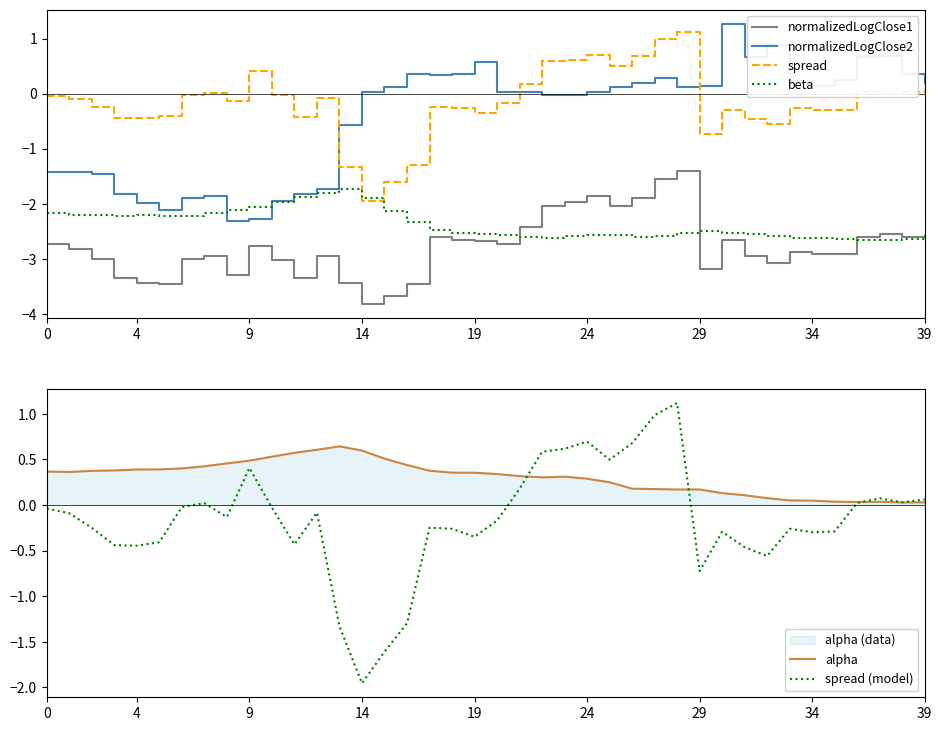

What is the sum of all beta values?

-94.9